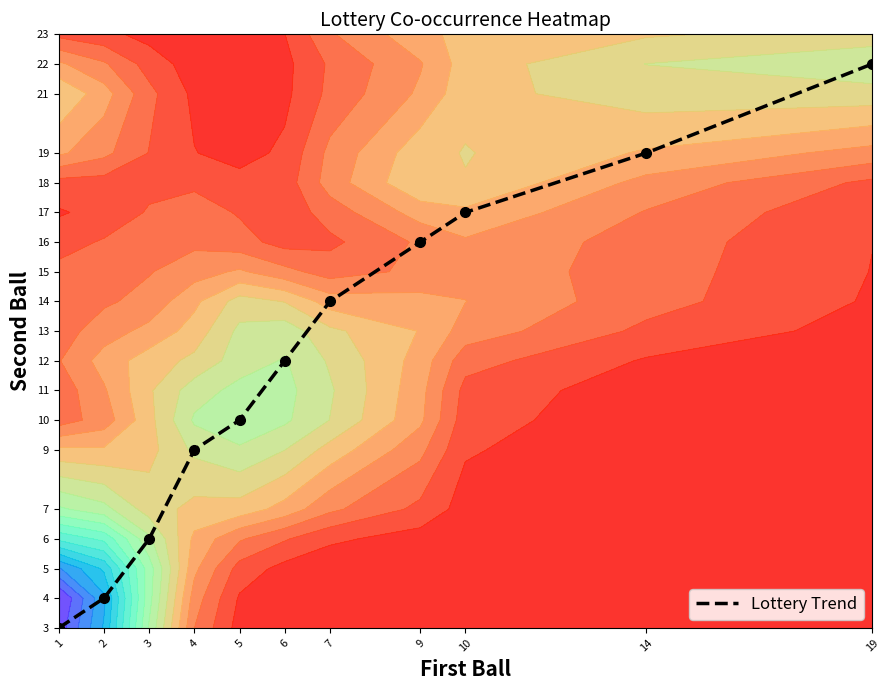

What is the ratio of the value at 7 to the value at 10?

0.8